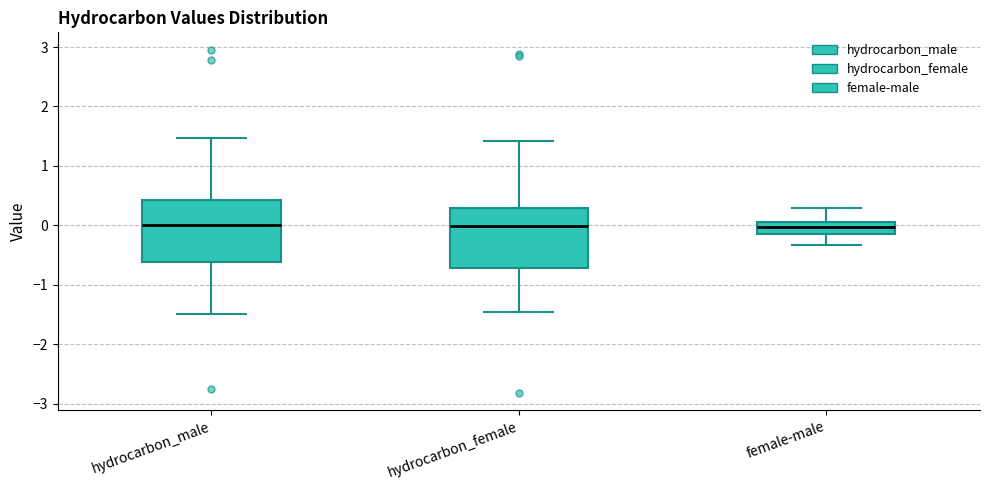

Where does the upper whisker of the box for hydrocarbon_male end on the y-axis? The values are not printed on the chart, so give them approximately, as read against the axis.

1.5